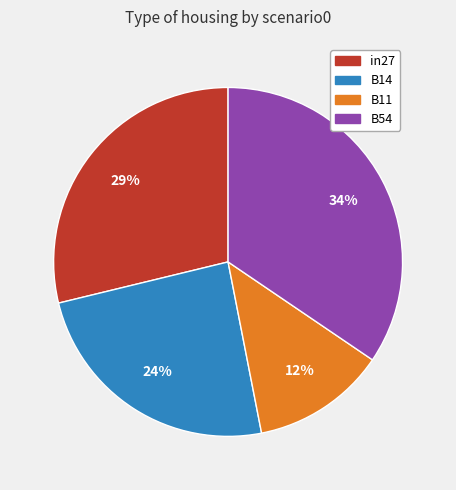

Is there any slice that represents more than half of the pie?

No